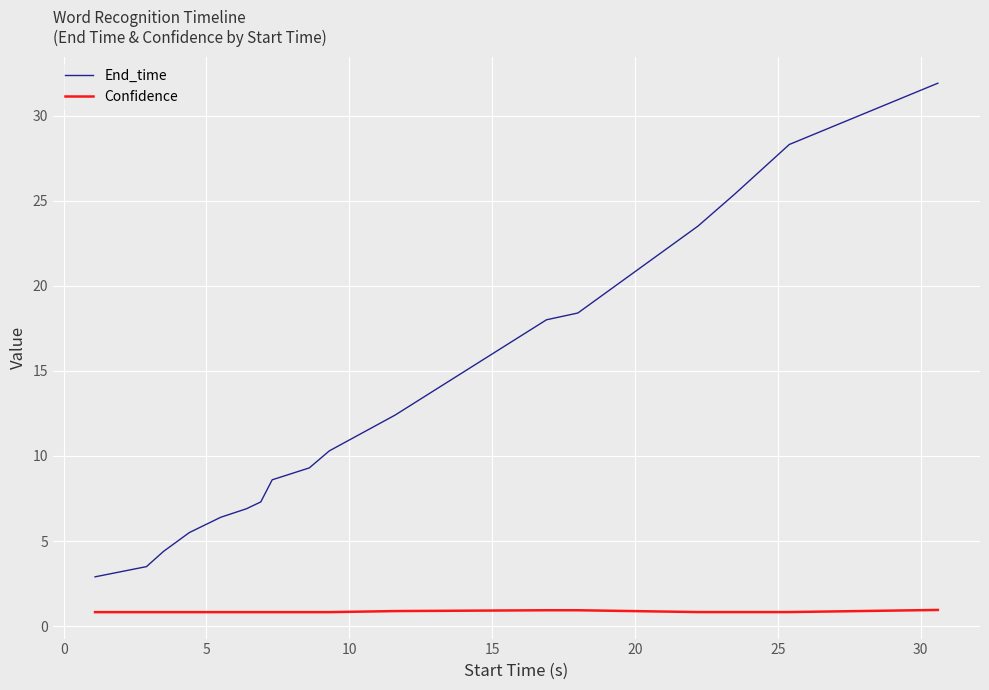

True or false: End_time and Confidence cross at least once.

False